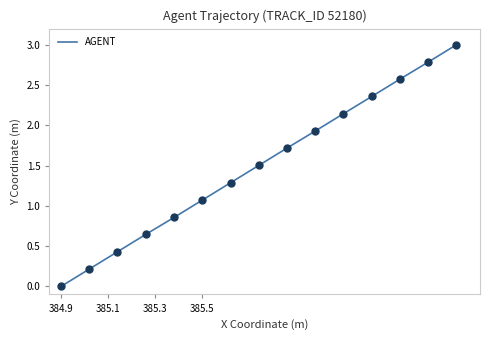

What is the difference between the maximum and minimum values?

3.0